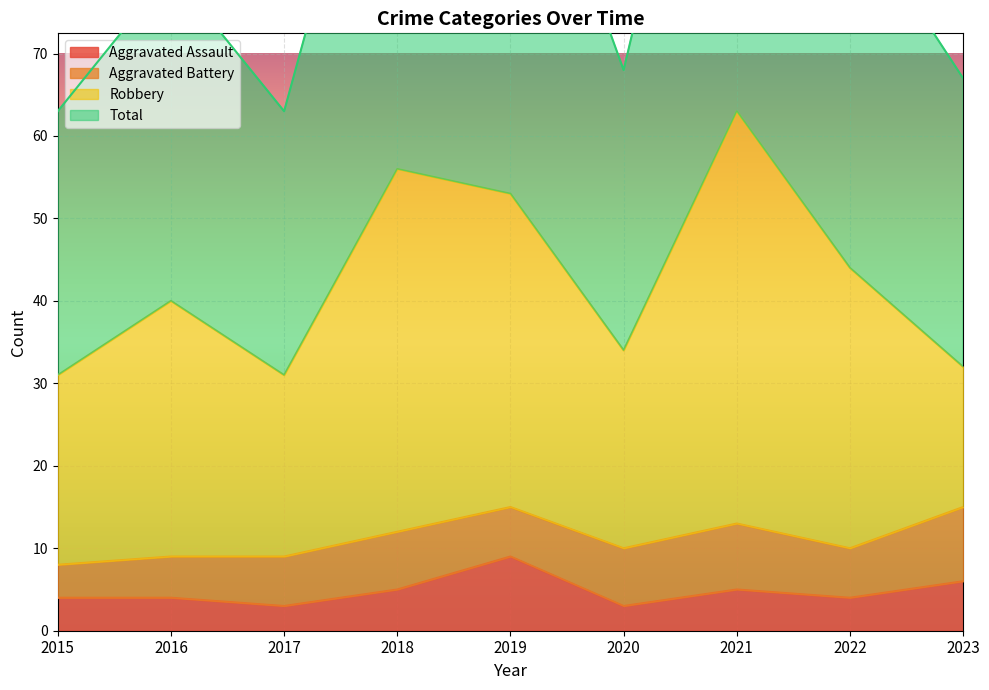

Read the Total value at 2023, to the nearest 5.

65